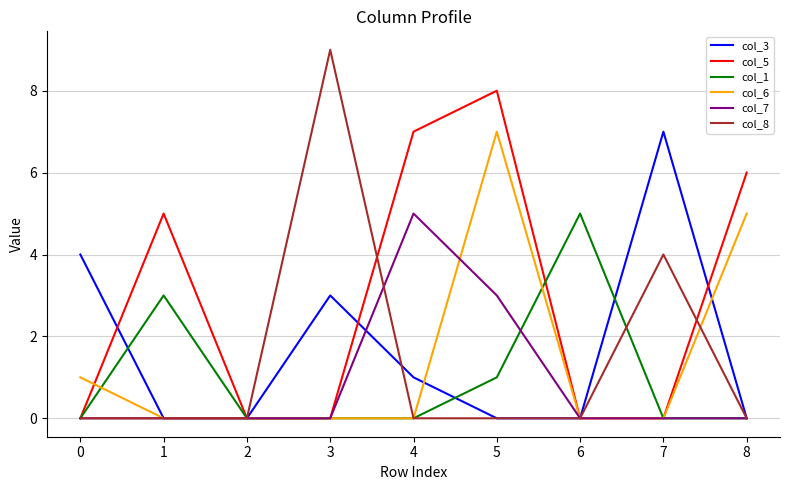

Between 1 and 3, which series saw the biggest shift?

col_8